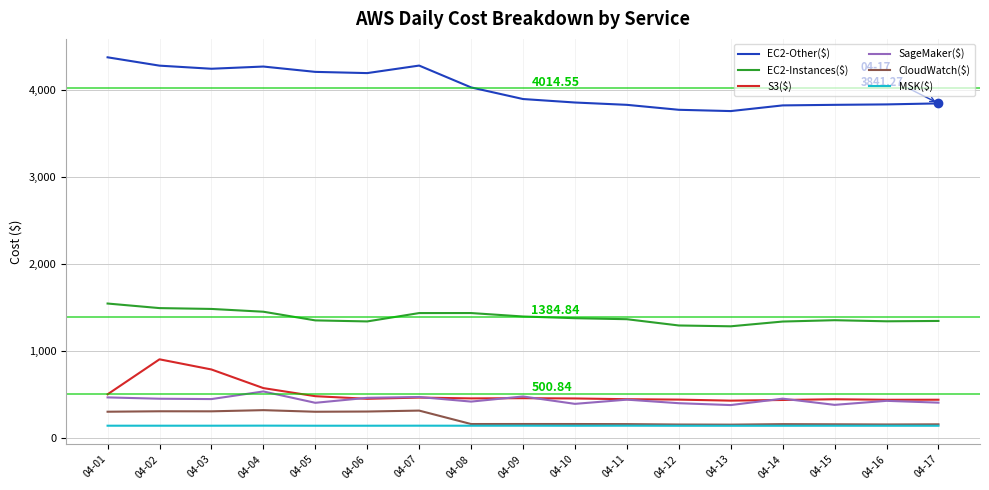

How many values in the S3($) series exceed 448?

9